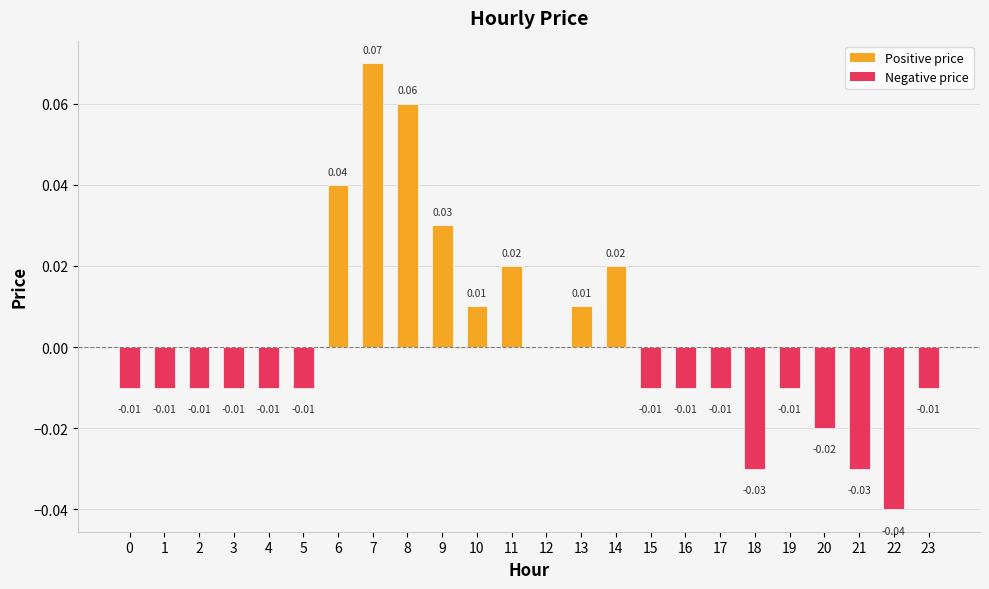

How many series are shown in this chart?

1